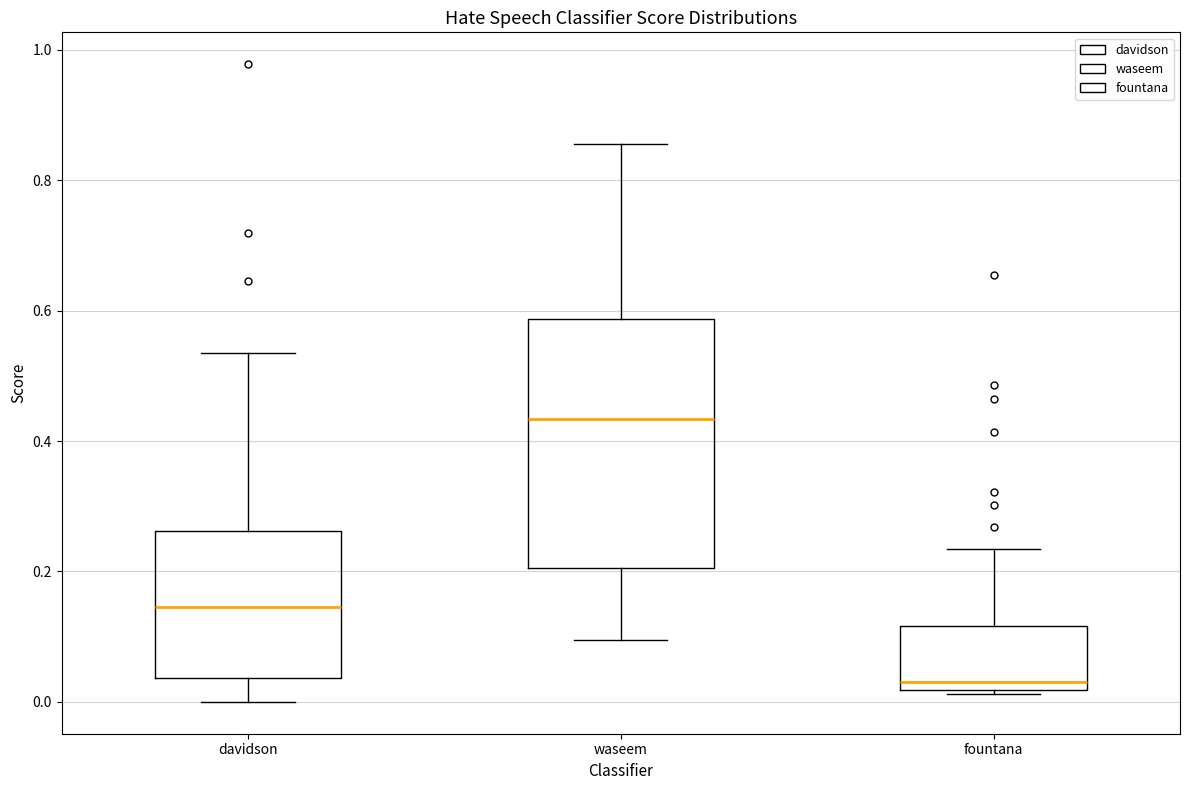

Comparing the boxes themselves (not the whiskers), which one is the tallest?

waseem